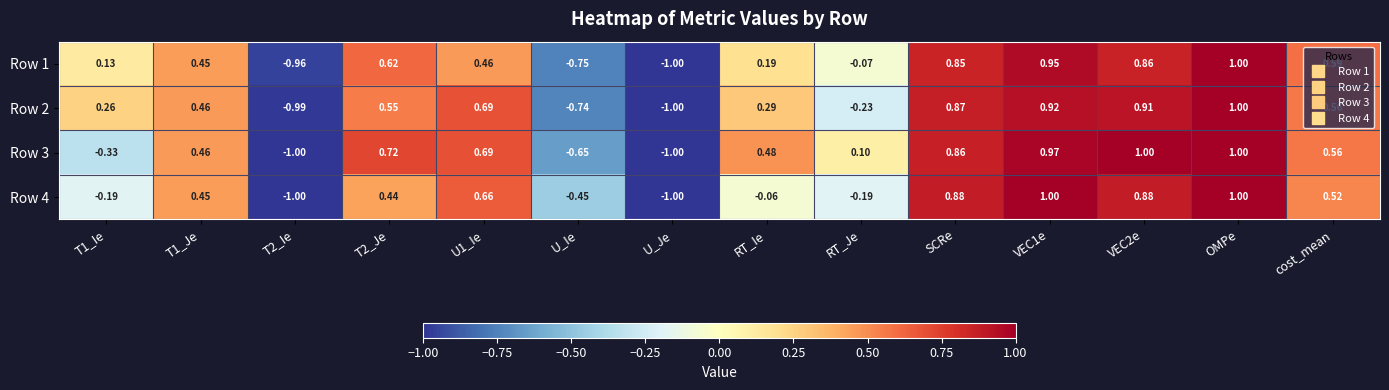

At VEC2e, list the series in order from largest to smallest.

Row 3, Row 2, Row 4, Row 1